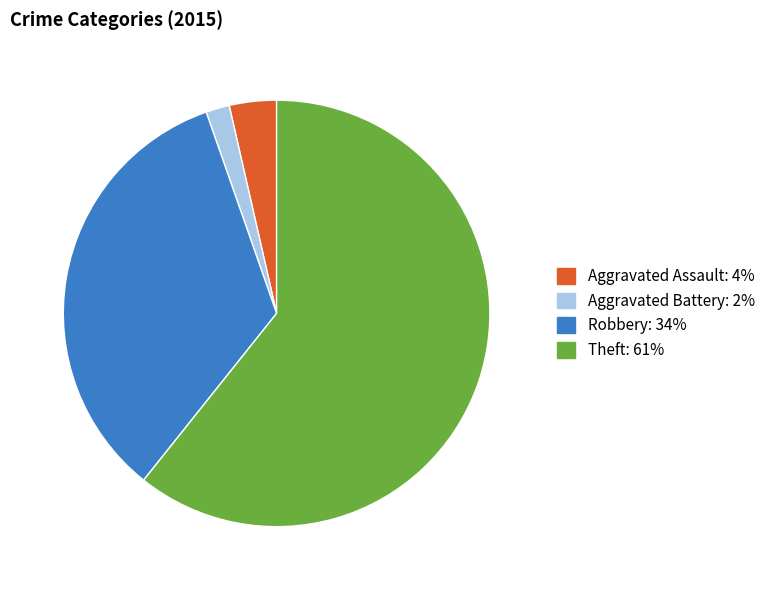

Is it true that Robbery is 34% of the pie?

True